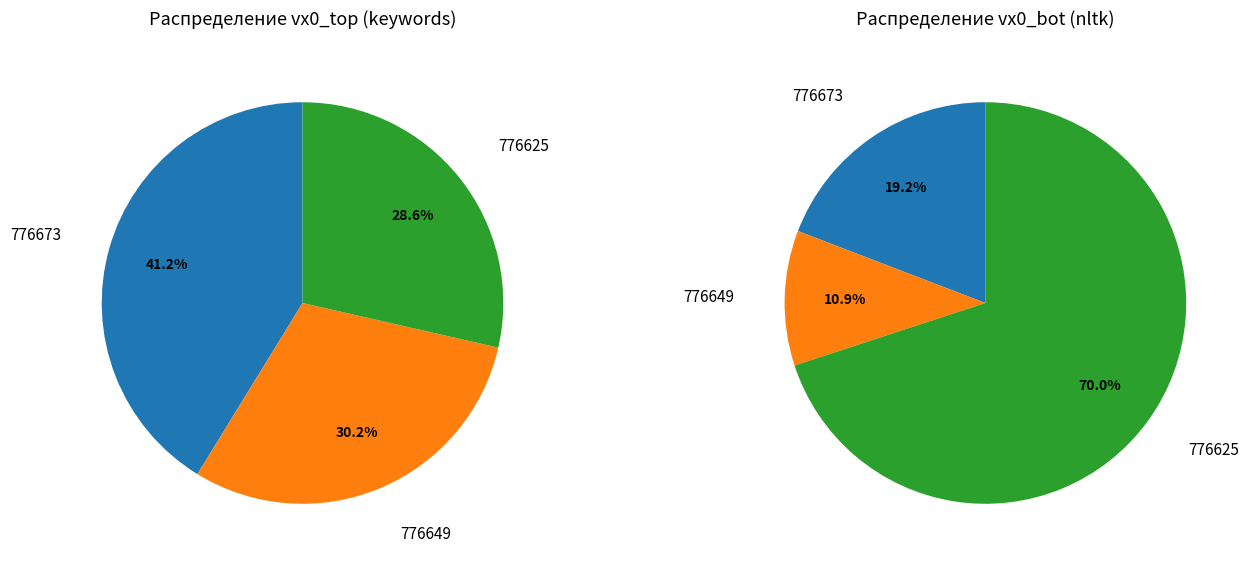

To the nearest percent, what is the difference between the largest and smallest slice percentages?

13%